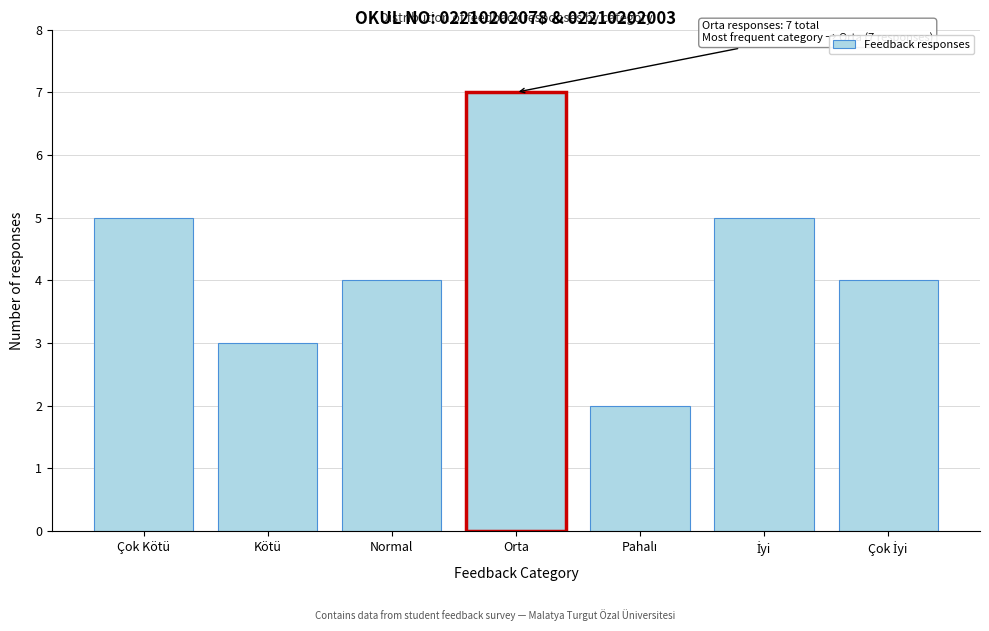

Reading left to right, extract all data points from this chart.

5	3	4	7	2	5	4